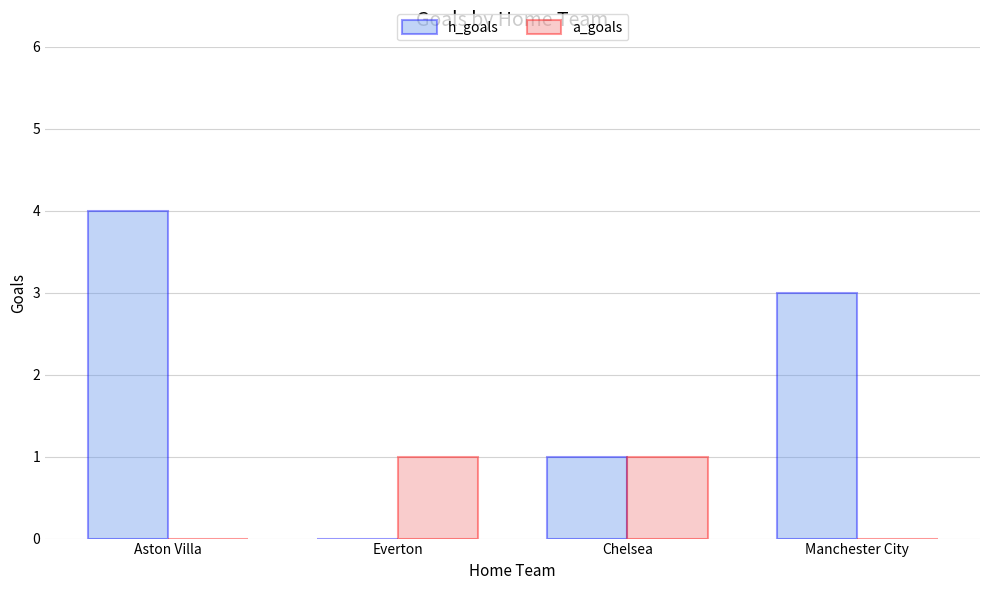

Which series has the largest total across all categories?

h_goals